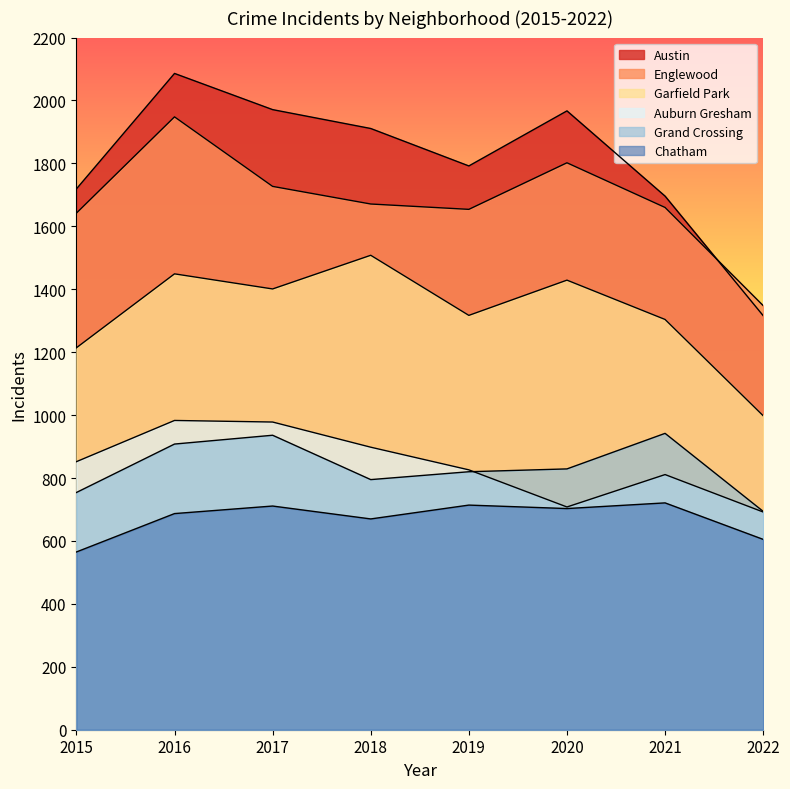

Reading right to left, list all the values displayed in this chart.

Austin: 2022=1316	2021=1696	2020=1967	2019=1792	2018=1911	2017=1971	2016=2086	2015=1719
Englewood: 2022=1348	2021=1660	2020=1802	2019=1654	2018=1671	2017=1727	2016=1948	2015=1642
Garfield Park: 2022=998	2021=1304	2020=1429	2019=1317	2018=1508	2017=1401	2016=1449	2015=1214
Auburn Gresham: 2022=692	2021=811	2020=708	2019=826	2018=898	2017=978	2016=983	2015=852
Grand Crossing: 2022=694	2021=942	2020=829	2019=820	2018=795	2017=936	2016=908	2015=754
Chatham: 2022=605	2021=721	2020=703	2019=714	2018=670	2017=711	2016=687	2015=565